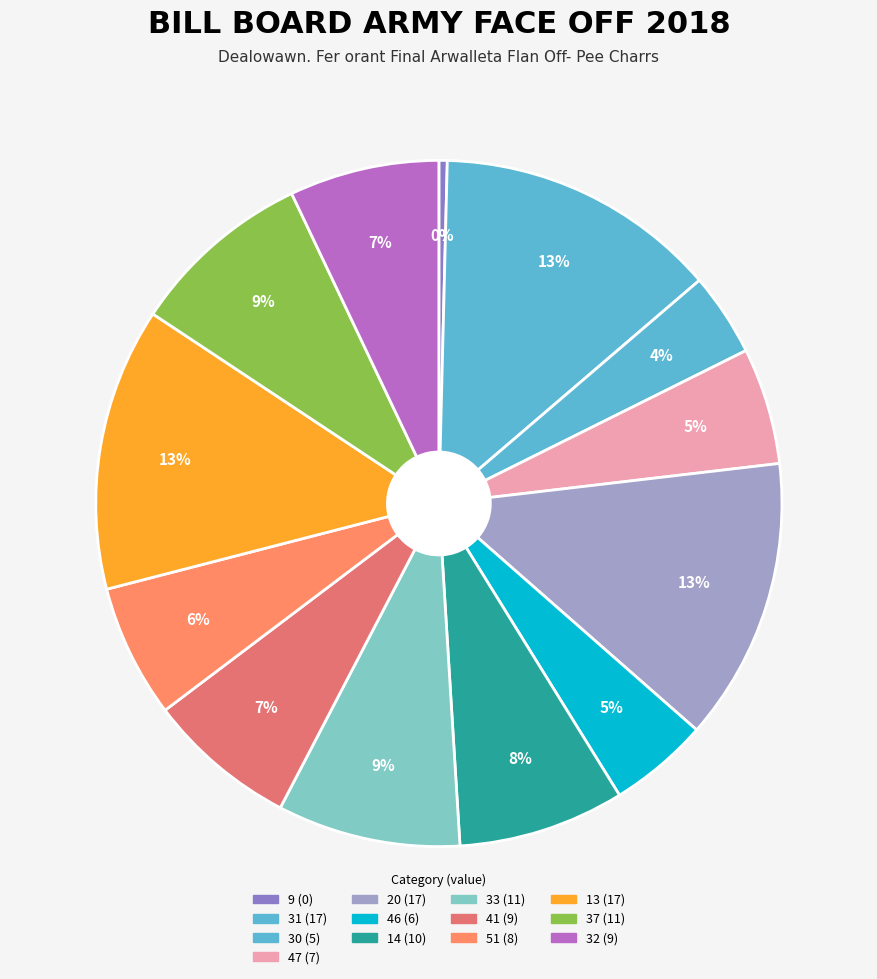

How much of the chart is everything except 9?

100.0%